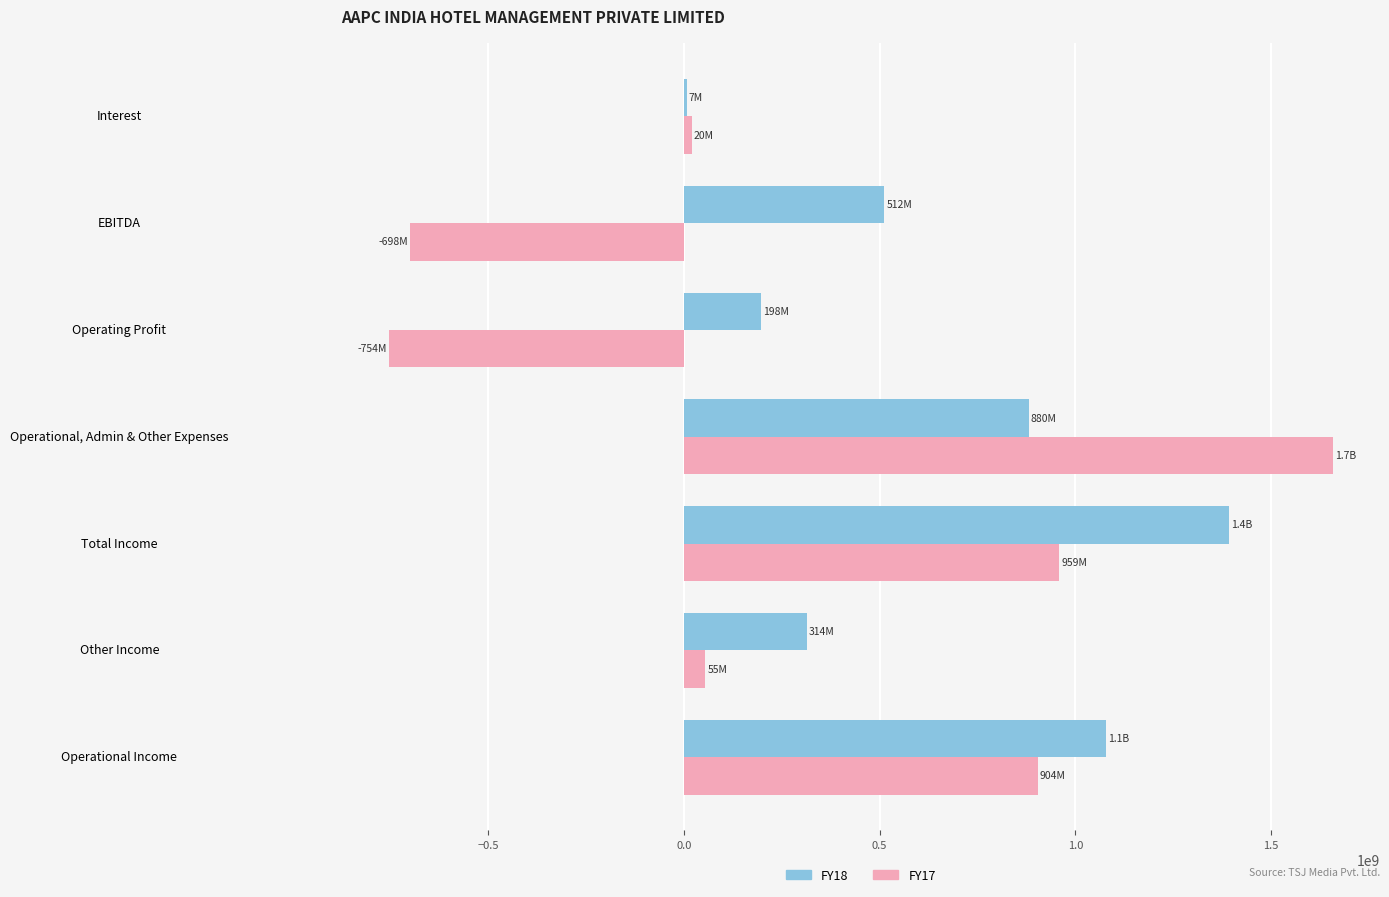

At which category is the sum across all series the highest?

Operational, Admin & Other Expenses